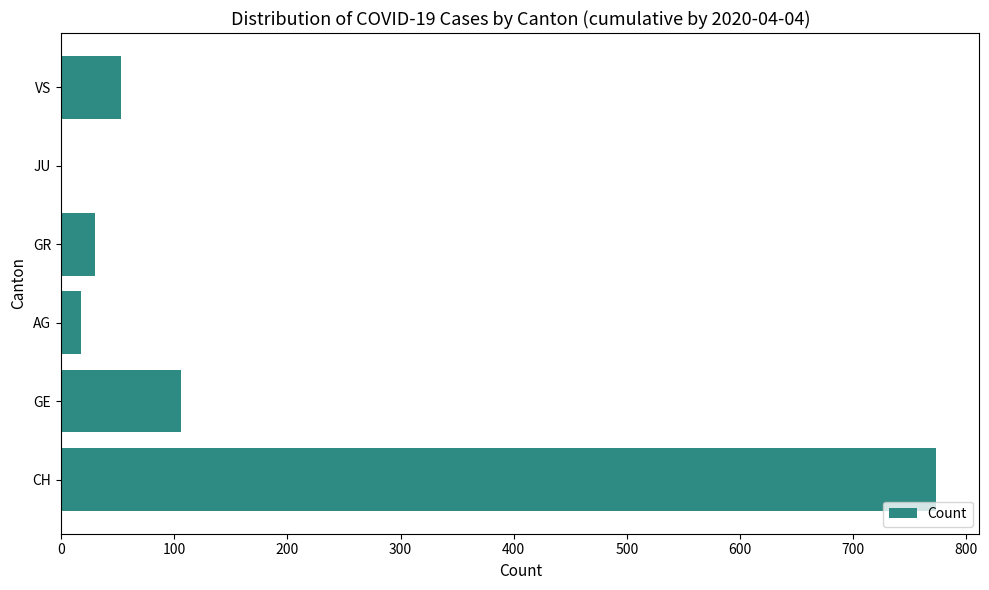

How many categories are shown in the chart?

6